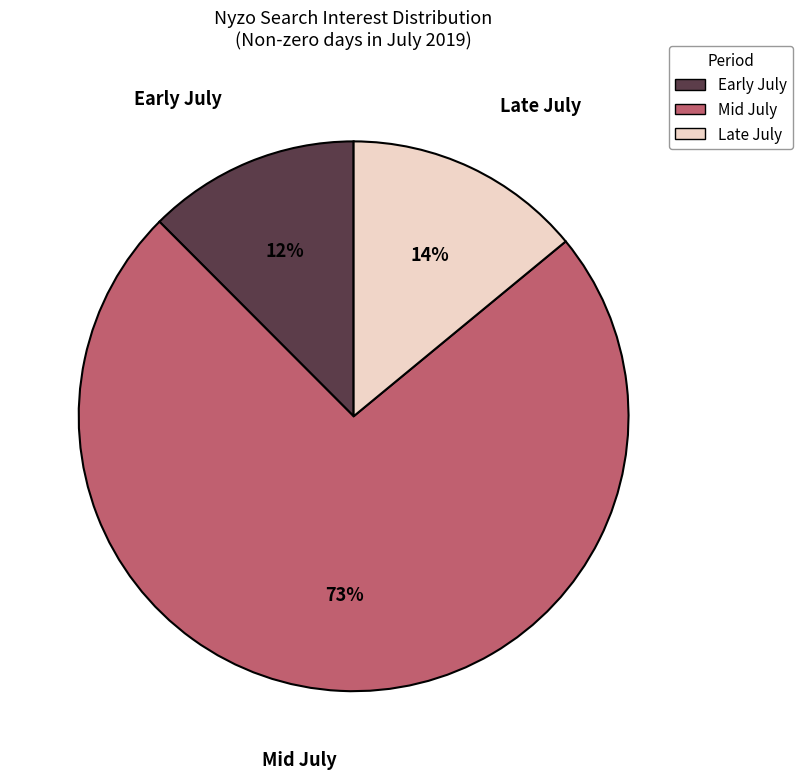

To the nearest percent, what is the average slice percentage?

33%